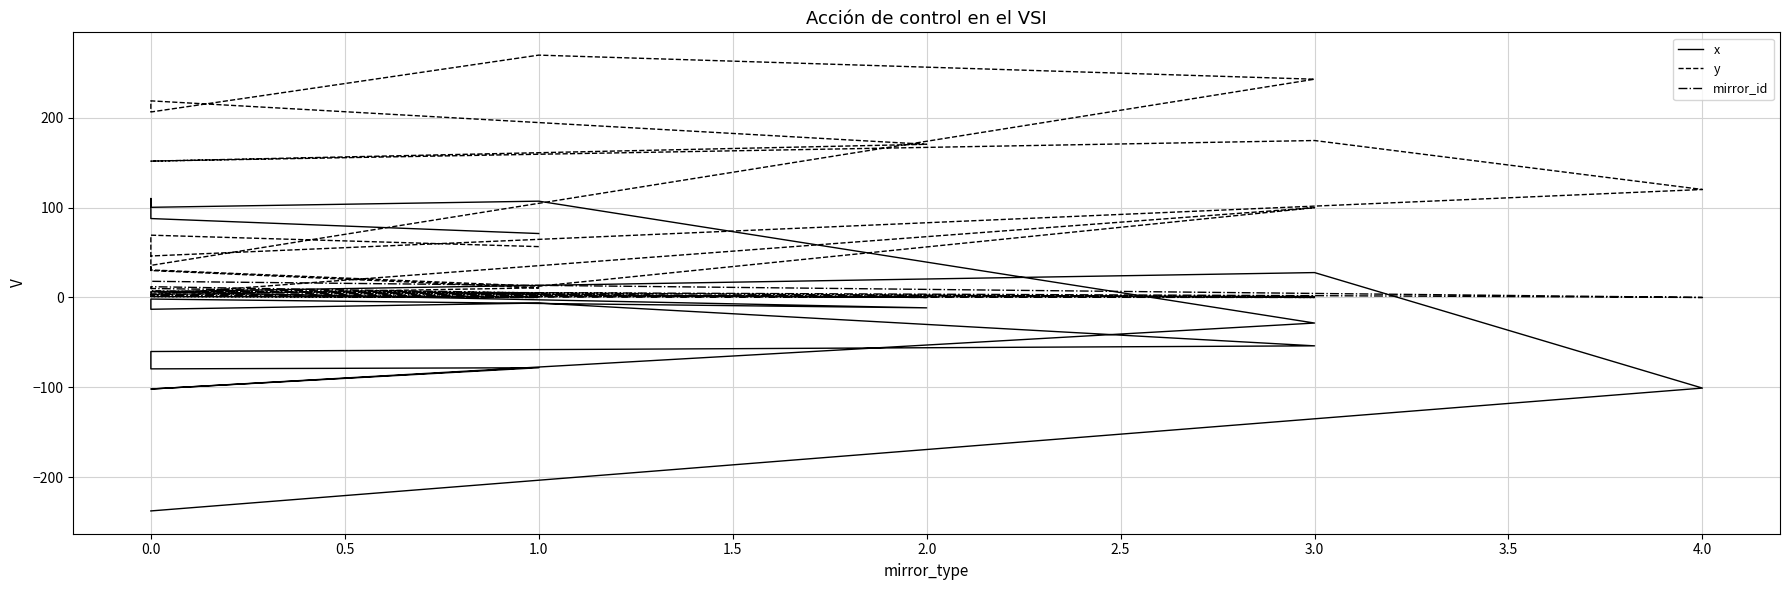

The y series shows 30.7 at 0.0. True or false?

True